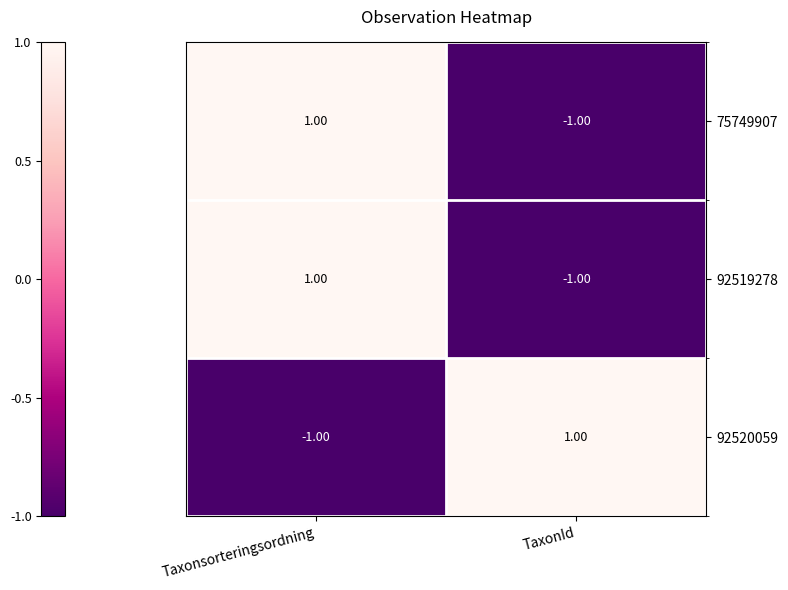

List the labels in order of 75749907 value, largest first.

Taxonsorteringsordning, TaxonId